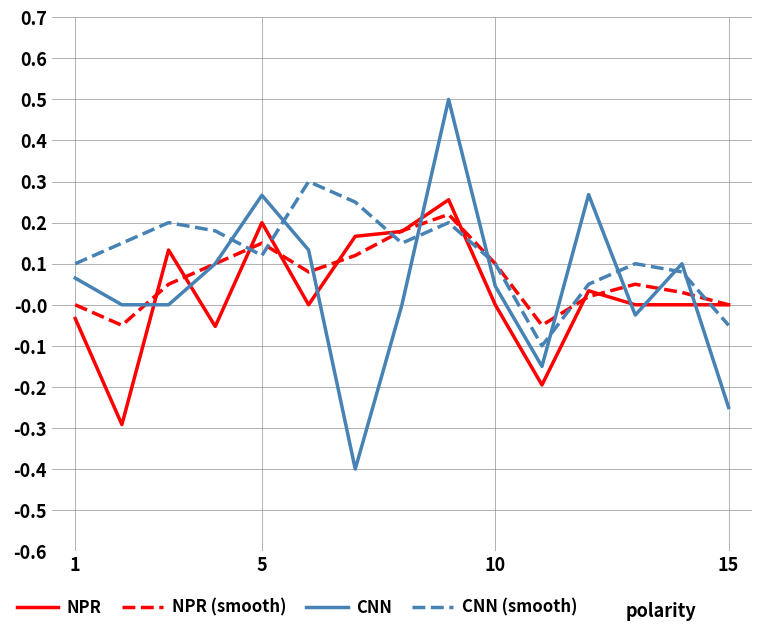

What is the smallest value displayed?

-0.4